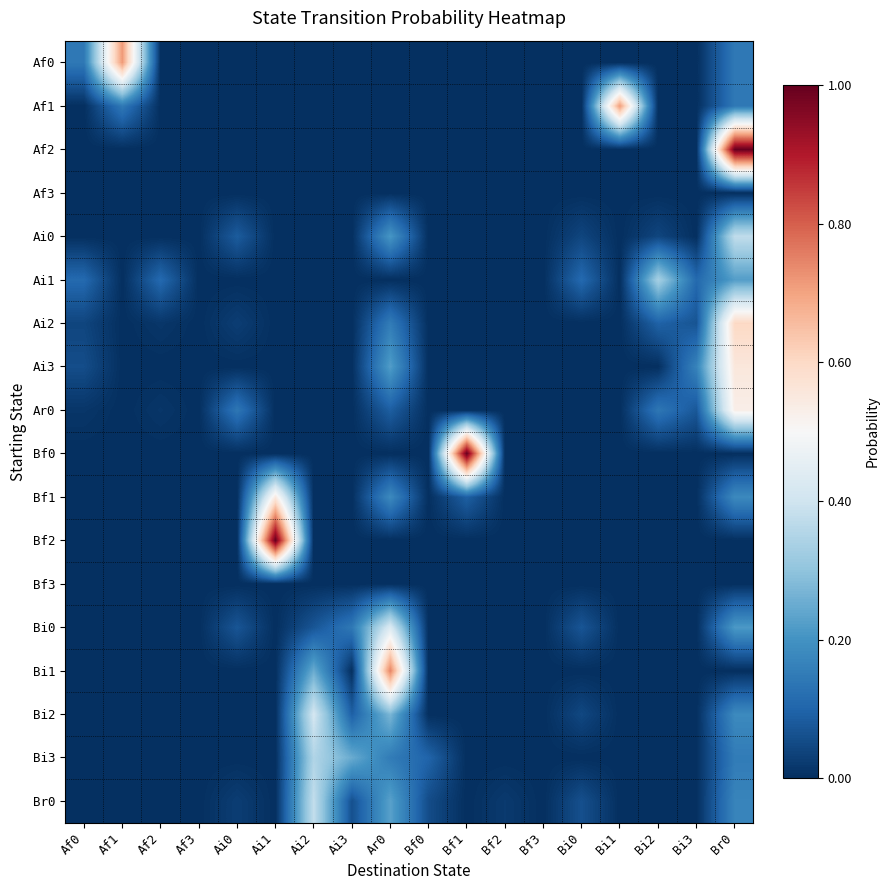

Between Af1 and Af0, which is larger?

Af1